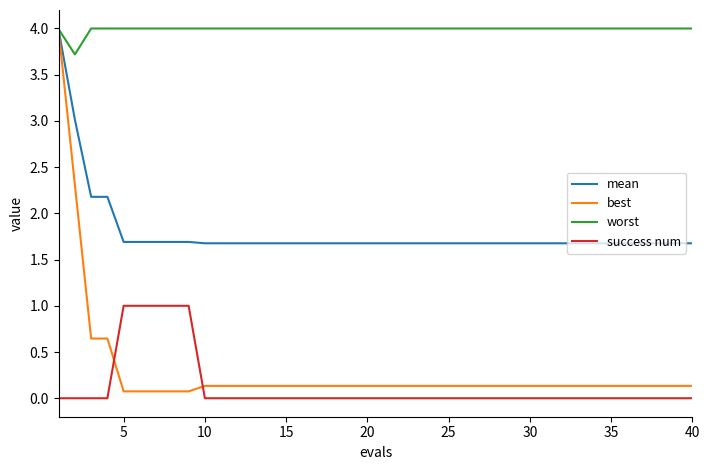

What is the greatest value displayed?

4.0